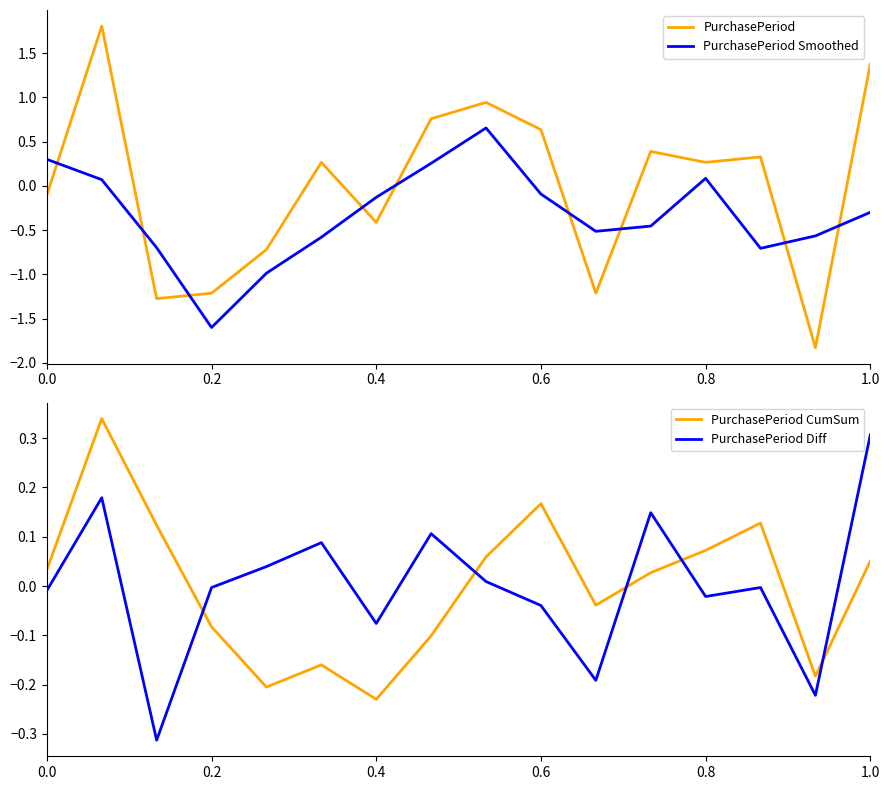

Is this an area chart (filled region under the line)?

No